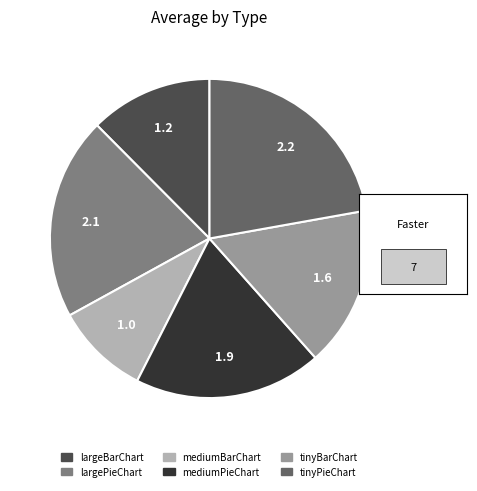

True or false: largePieChart accounts for 9% of the total.

False